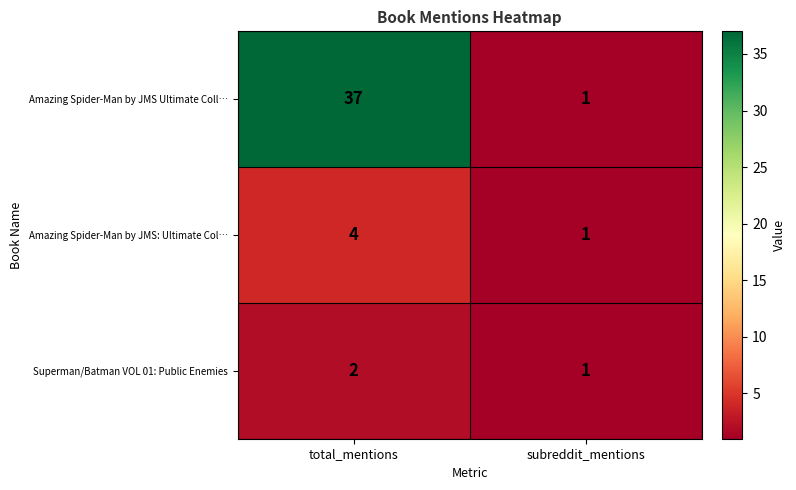

What is the total value across all series at subreddit_mentions?

3